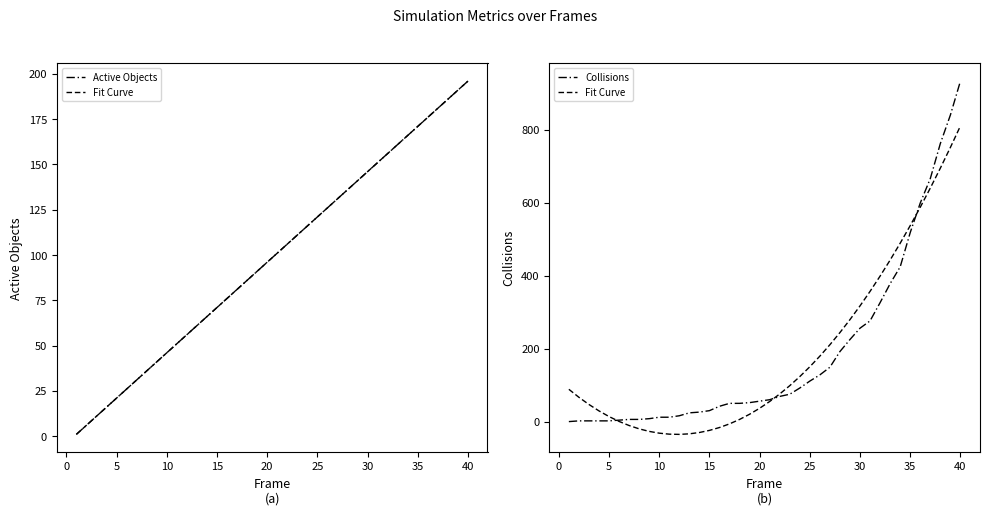

How many data points in Fit Curve are less than 75?

20